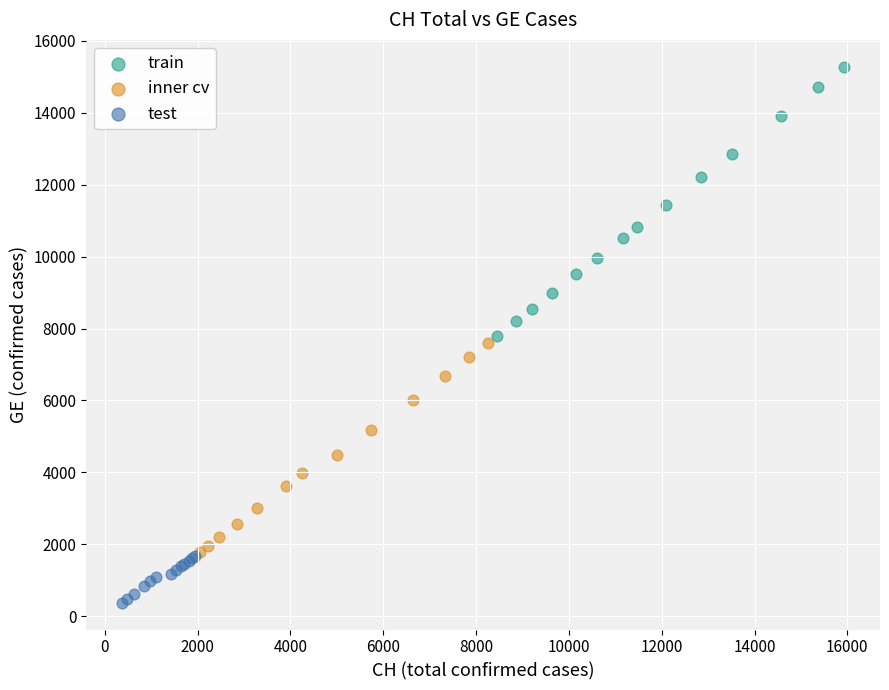

Which series reaches the minimum Y coordinate?

test